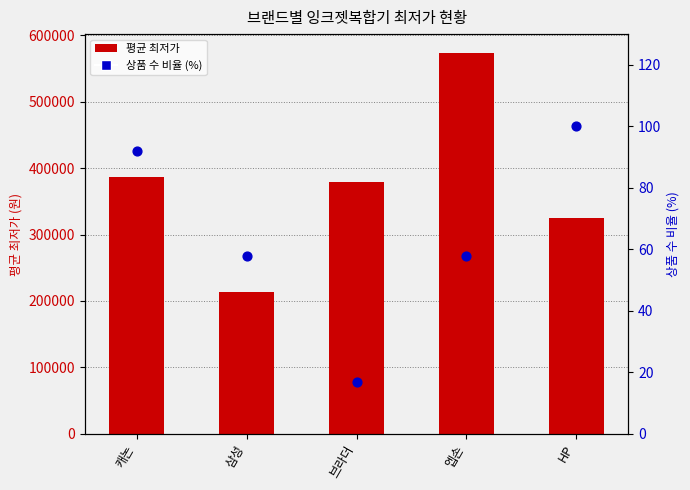

What is the total value across all series at 삼성?

213908.0